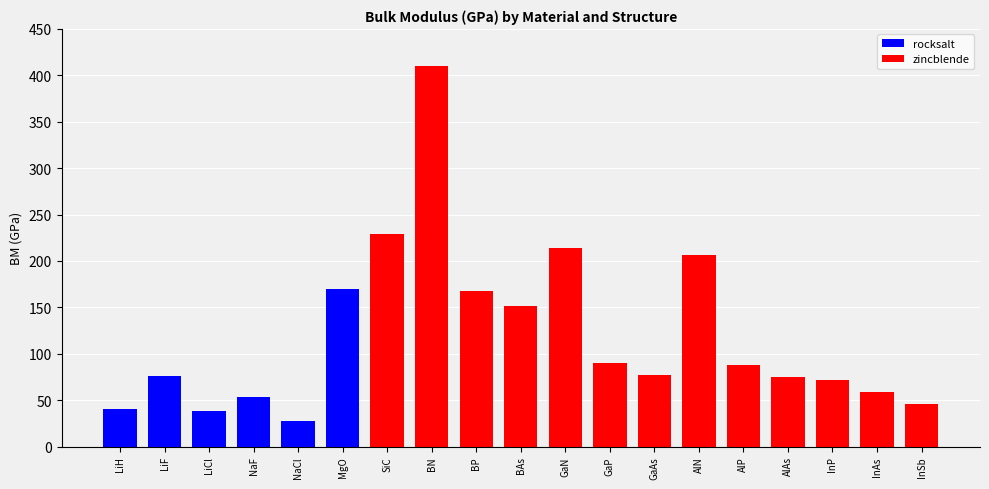

True or false: rocksalt has a value of 38.7 at LiCl.

True